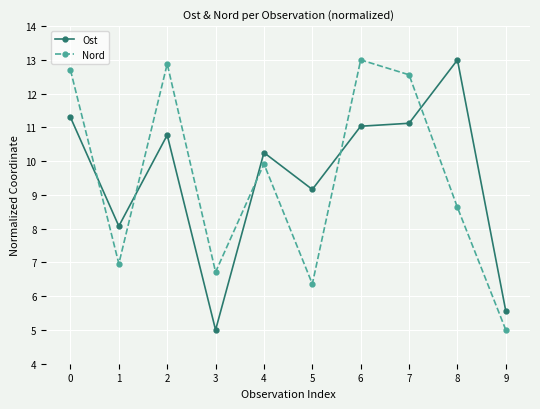

How many lines are shown in the chart?

2